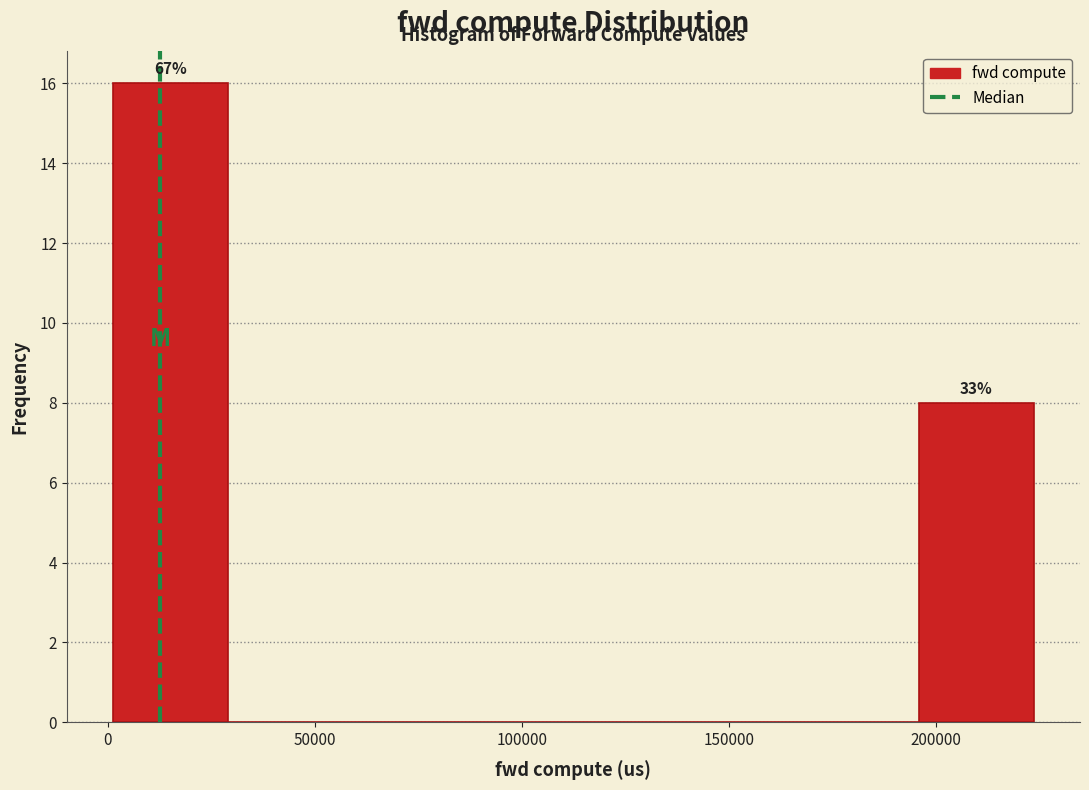

Which range on the x-axis has the tallest bar?

0 to 30000